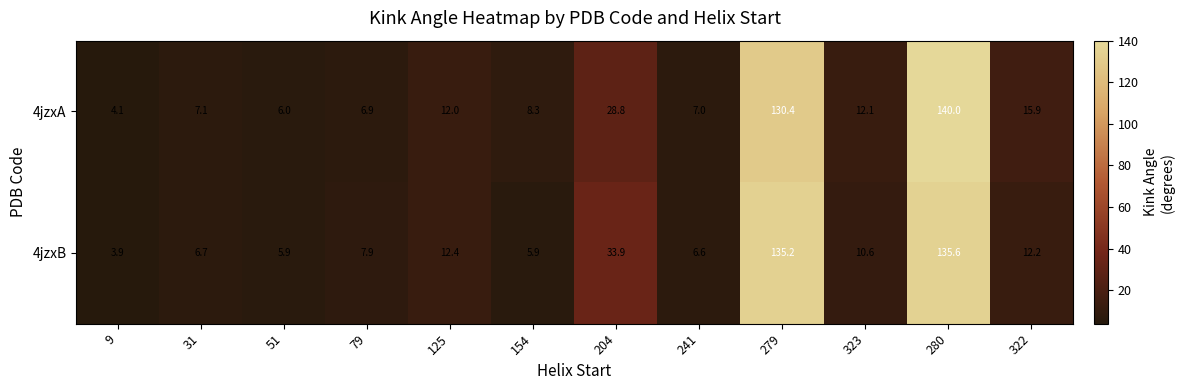

What is the approximate value of 4jzxA at 323?

12.1